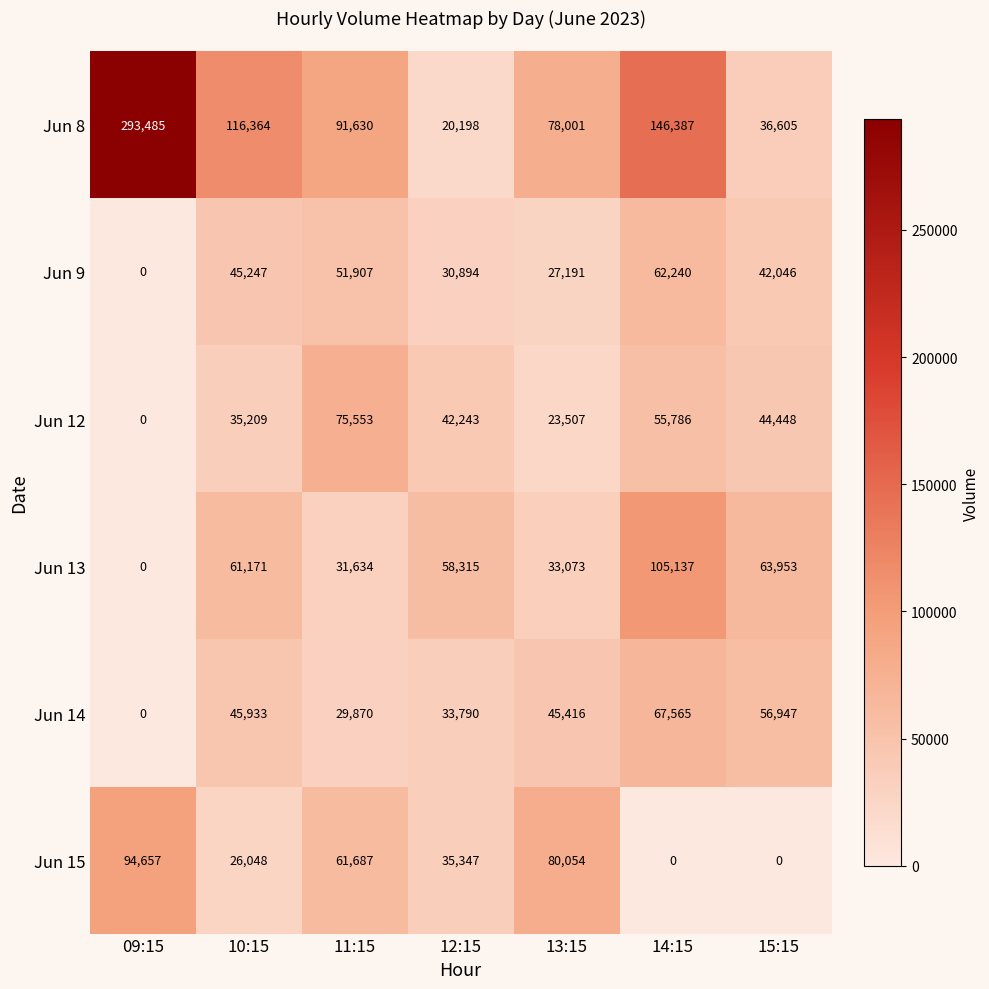

List the series in order of their peak value, lowest first.

Jun 9, Jun 14, Jun 12, Jun 15, Jun 13, Jun 8